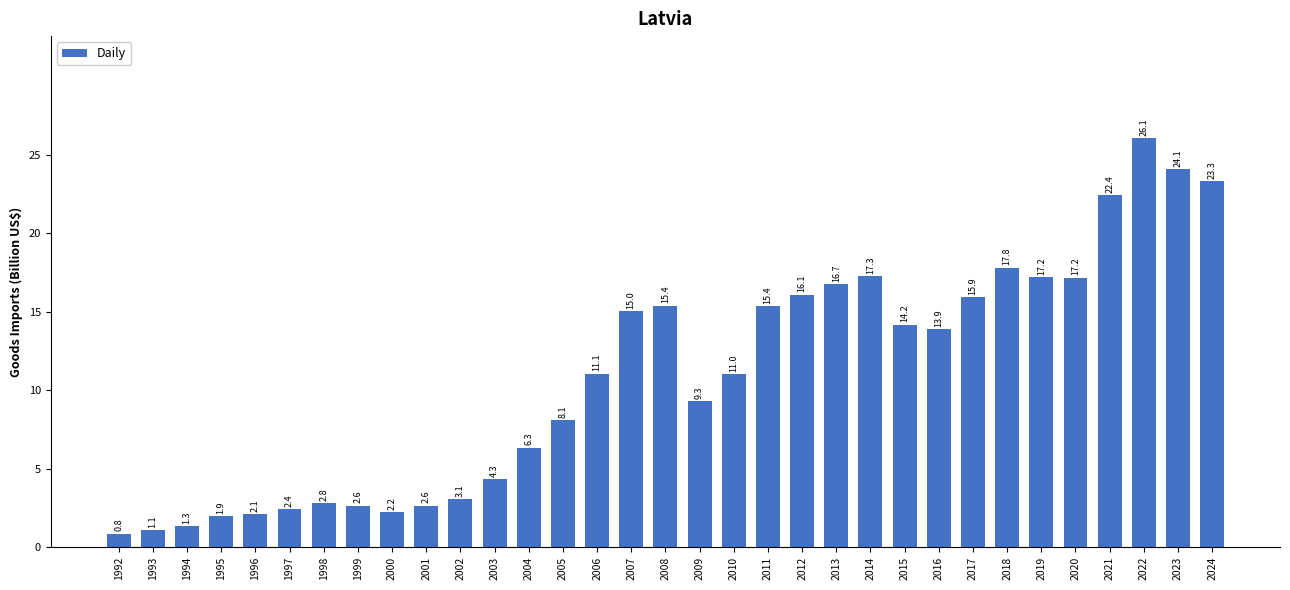

Reading right to left, transcribe all the data shown in this chart.

23.3	24.1	26.1	22.4	17.2	17.2	17.8	15.9	13.9	14.2	17.3	16.7	16.1	15.4	11.0	9.3	15.4	15.0	11.1	8.1	6.3	4.3	3.1	2.6	2.2	2.6	2.8	2.4	2.1	1.9	1.3	1.1	0.8